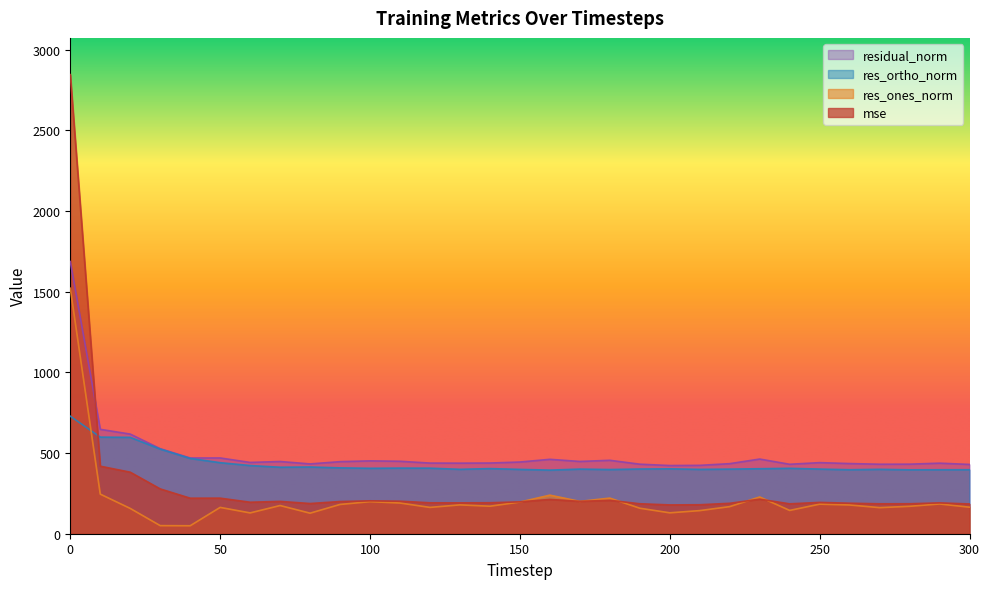

What is the spread (max minus min) of values at 190?

272.9